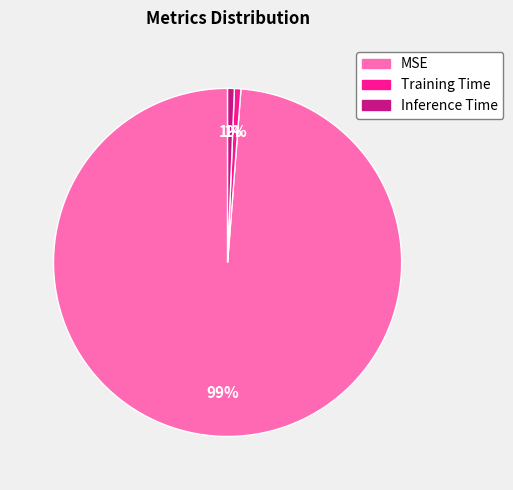

The Inference Time slice represents 1% of the pie. True or false?

True